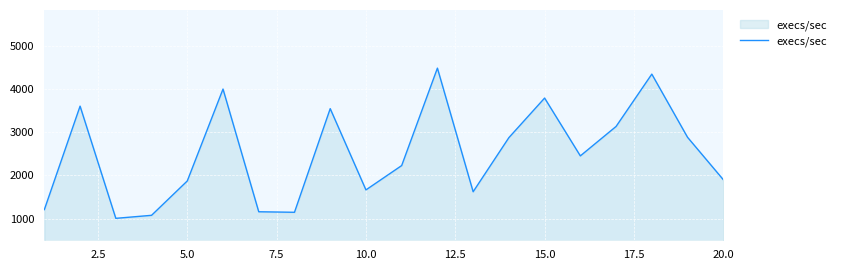

What is the sum of all values?

49975.1